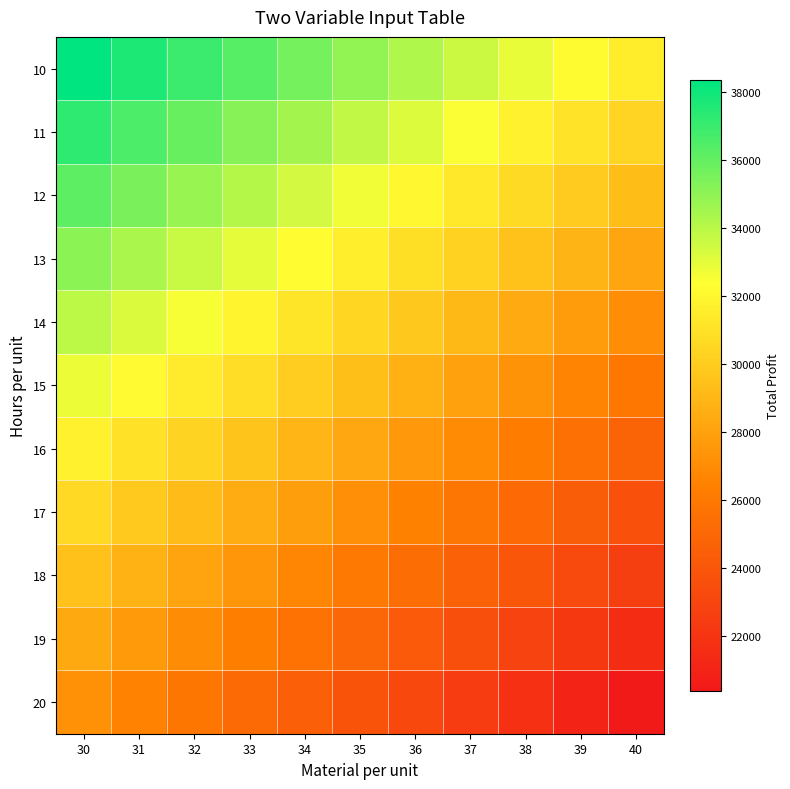

Between 31 and 32, which is larger?

31